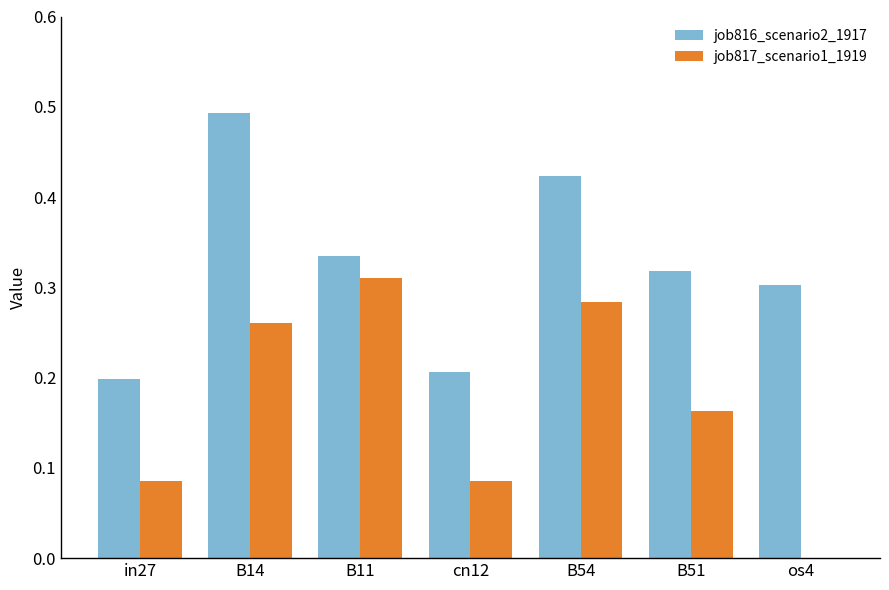

Which series has the largest total across all categories?

job816_scenario2_1917